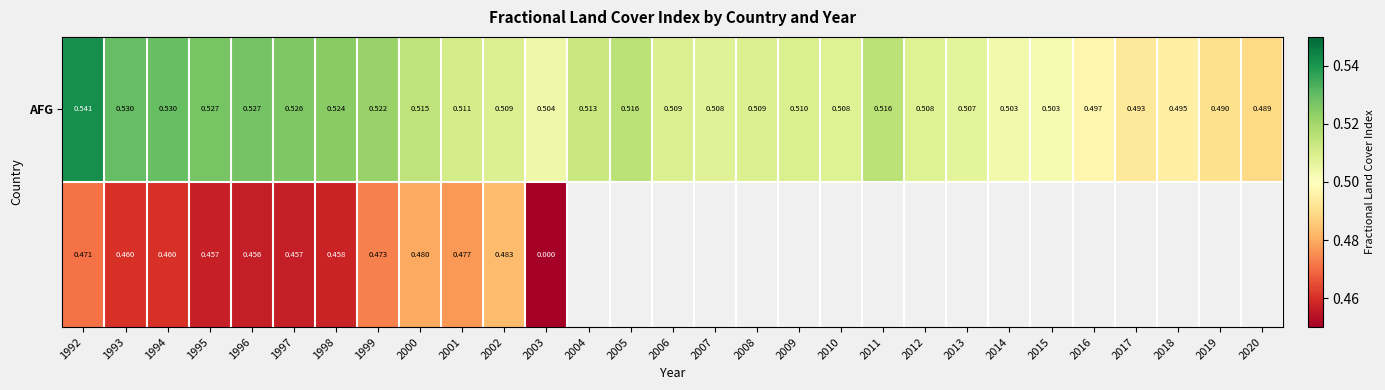

Rank the categories by AFG value from highest to lowest.

1992, 1993, 1994, 1996, 1995, 1997, 1998, 1999, 2011, 2005, 2000, 2004, 2001, 2009, 2002, 2008, 2006, 2010, 2012, 2007, 2013, 2003, 2014, 2015, 2016, 2018, 2017, 2019, 2020